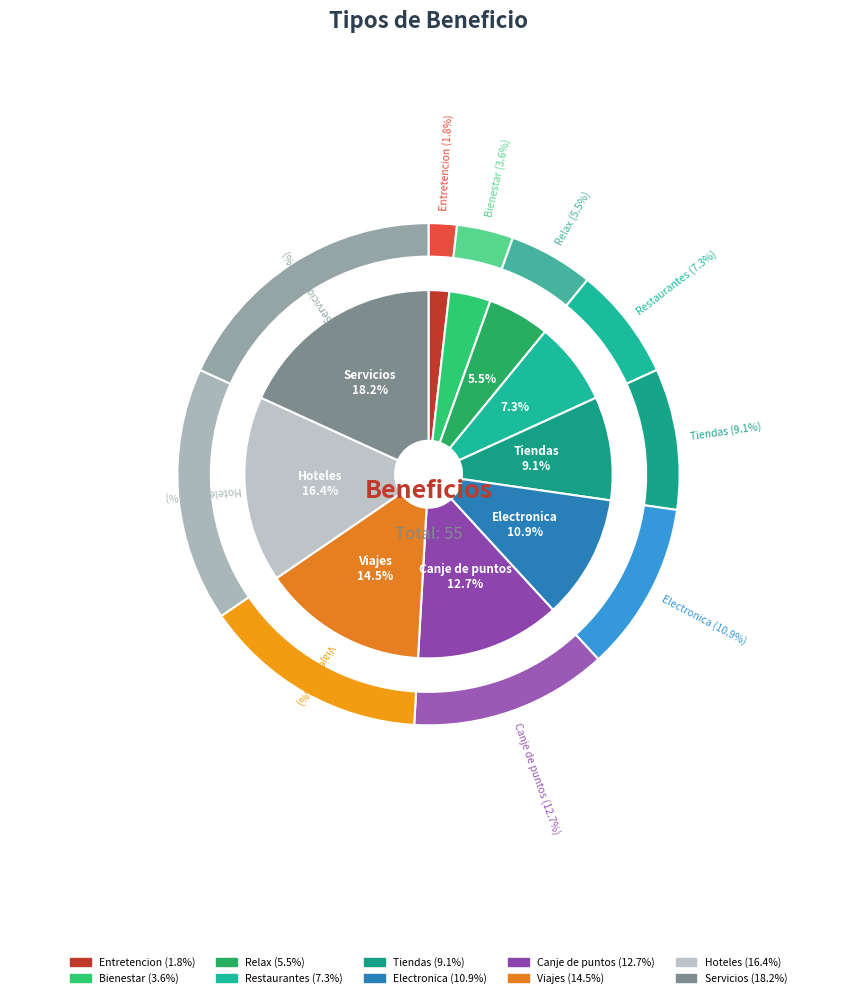

Is Electronica the majority of the pie?

No